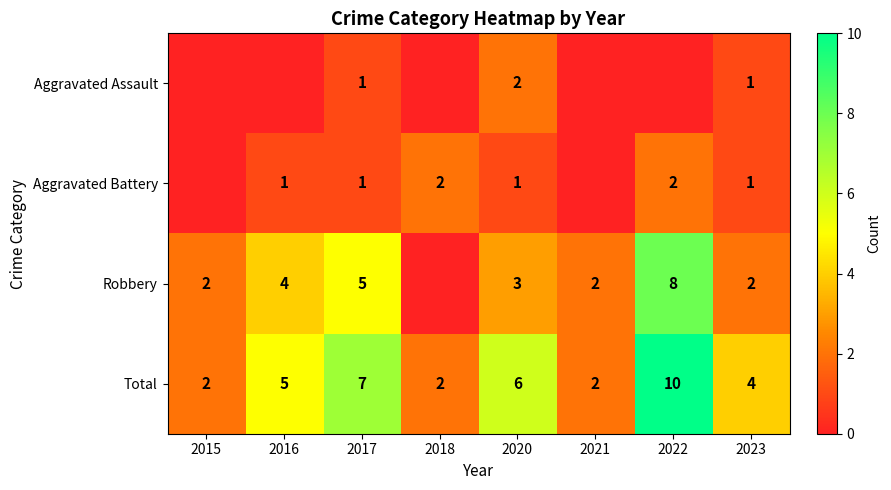

True or false: Aggravated Battery has a value of 0 at 2017.

False